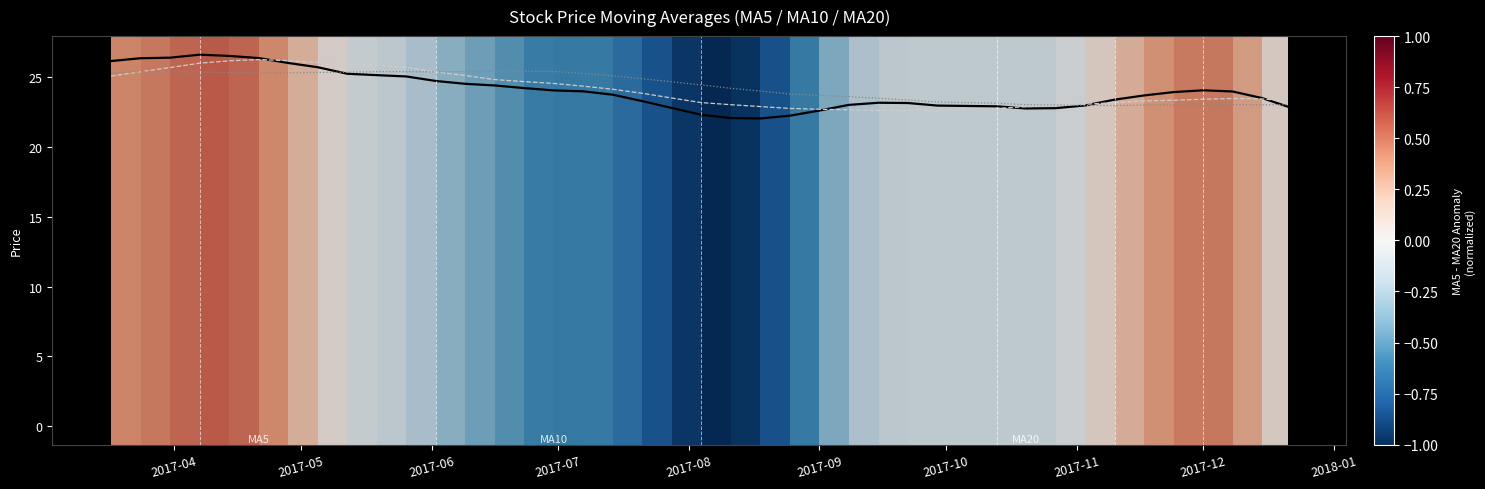

What is the maximum value shown in the chart?

26.6